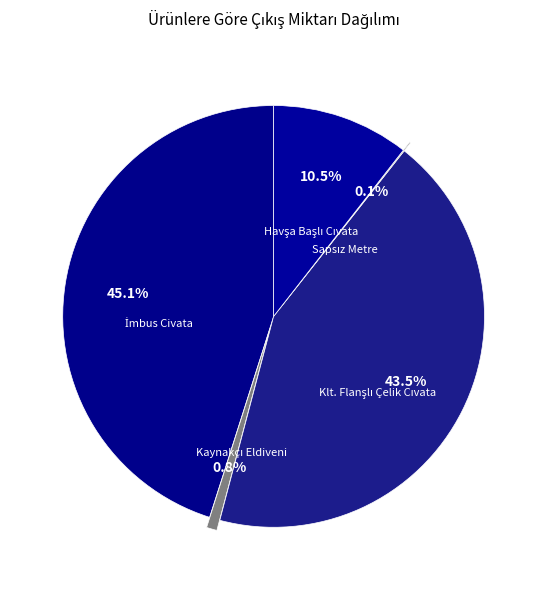

Is there any slice that represents more than half of the pie?

No